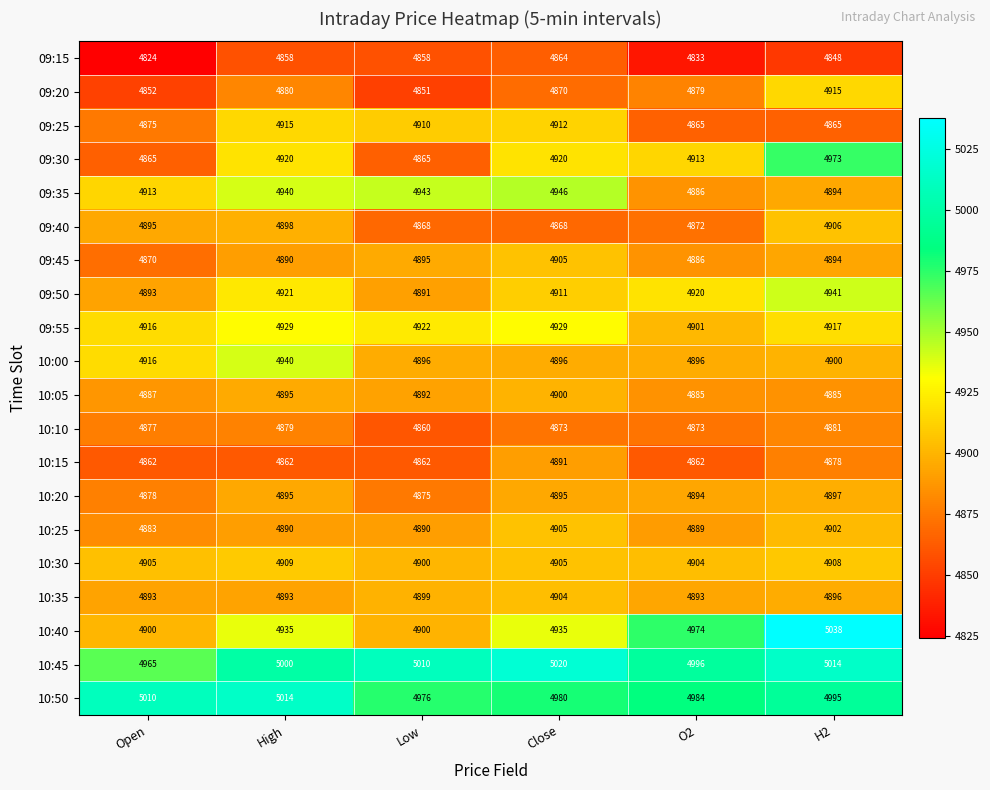

Where does the 10:00 series first go above 4900?

Open